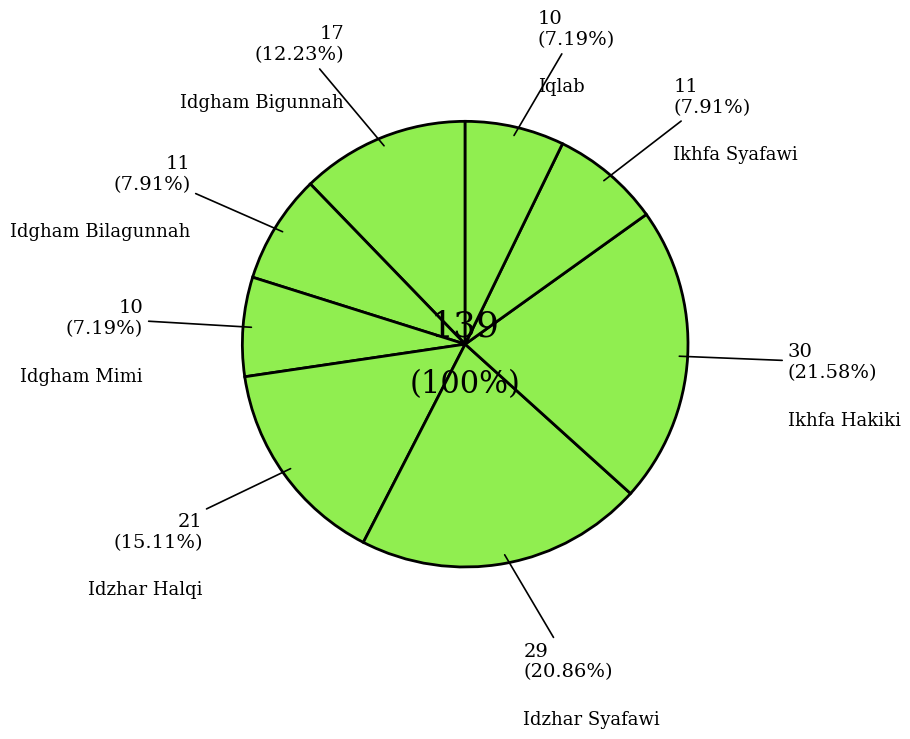

To the nearest percent, what percentage of the pie is Idgham Mimi?

7%